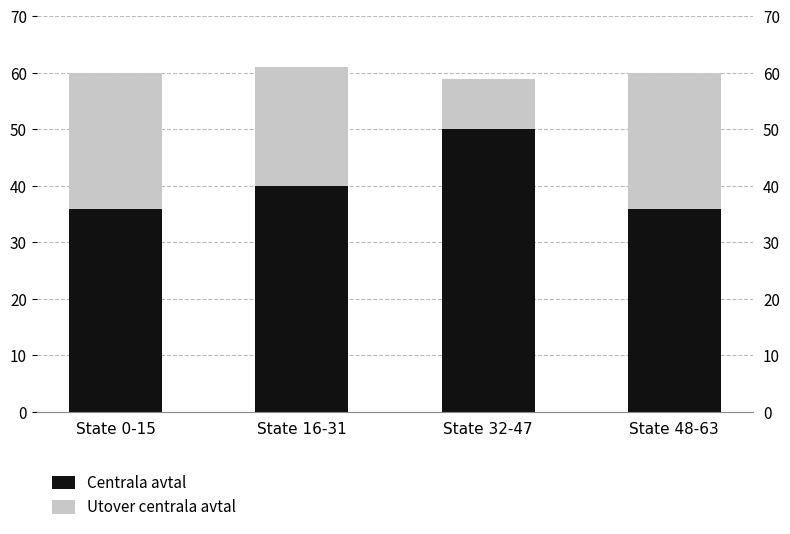

Which series has the widest spread of values?

Utover centrala avtal